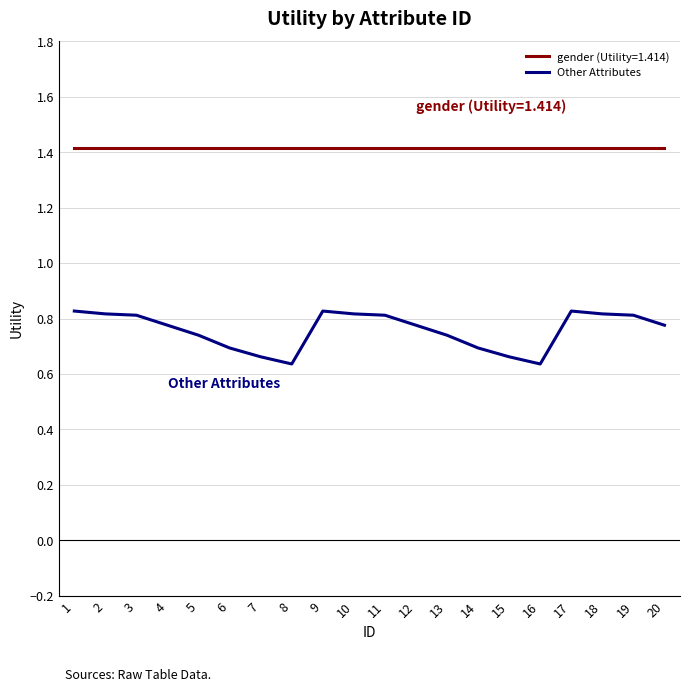

The gender (Utility=1.414) series shows 1.4 at 16. True or false?

True